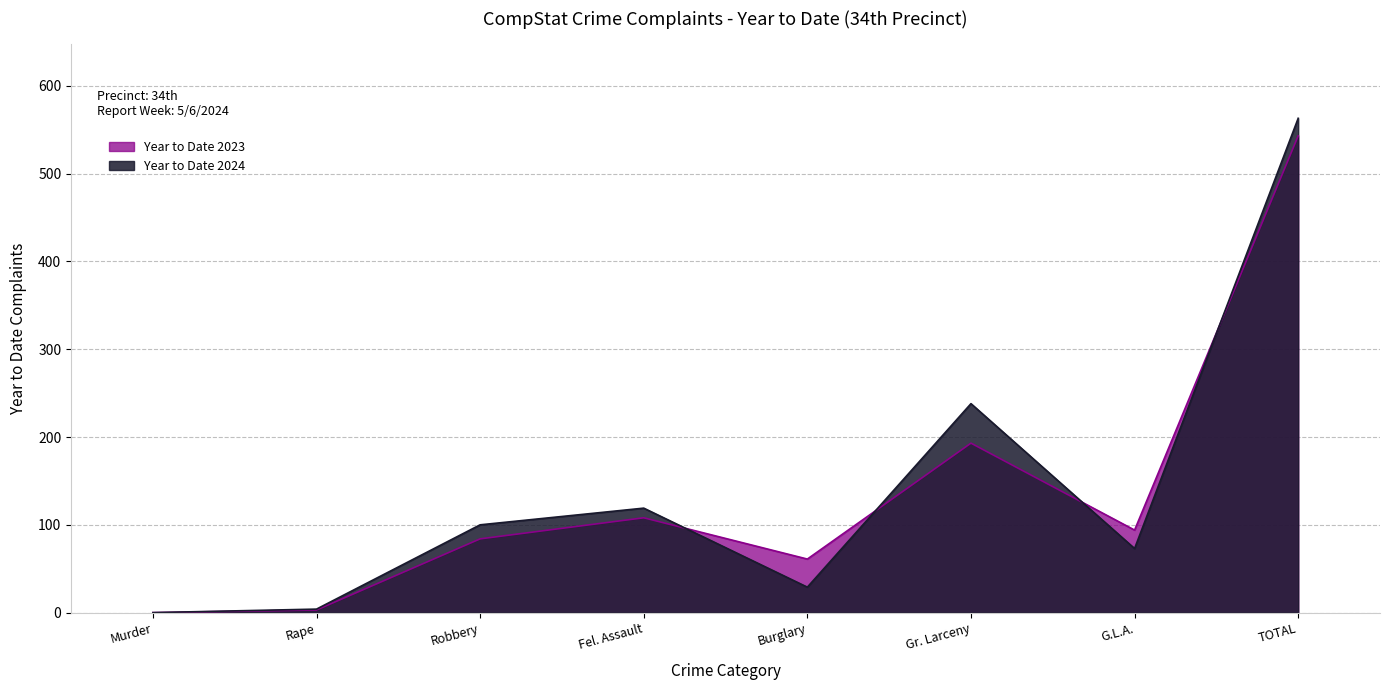

True or false: Year to Date 2023 and Year to Date 2024 cross at least once.

True